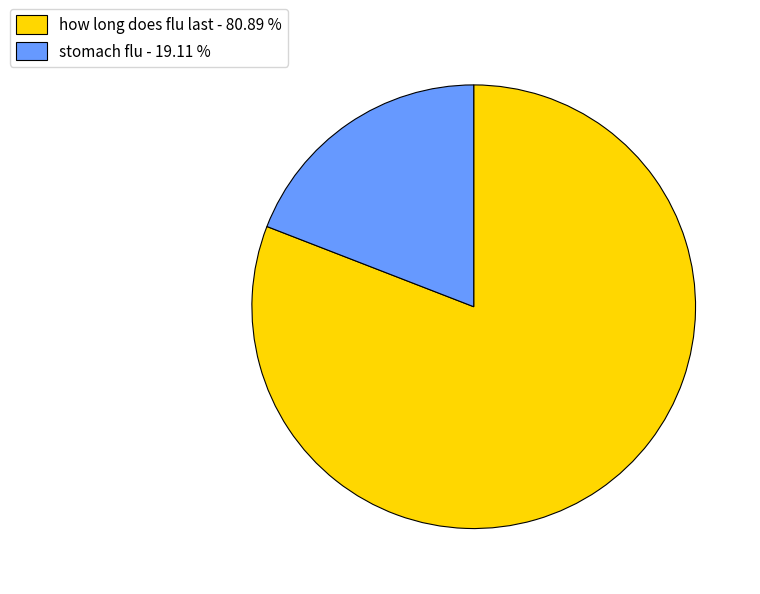

How many segments does this pie chart have?

2